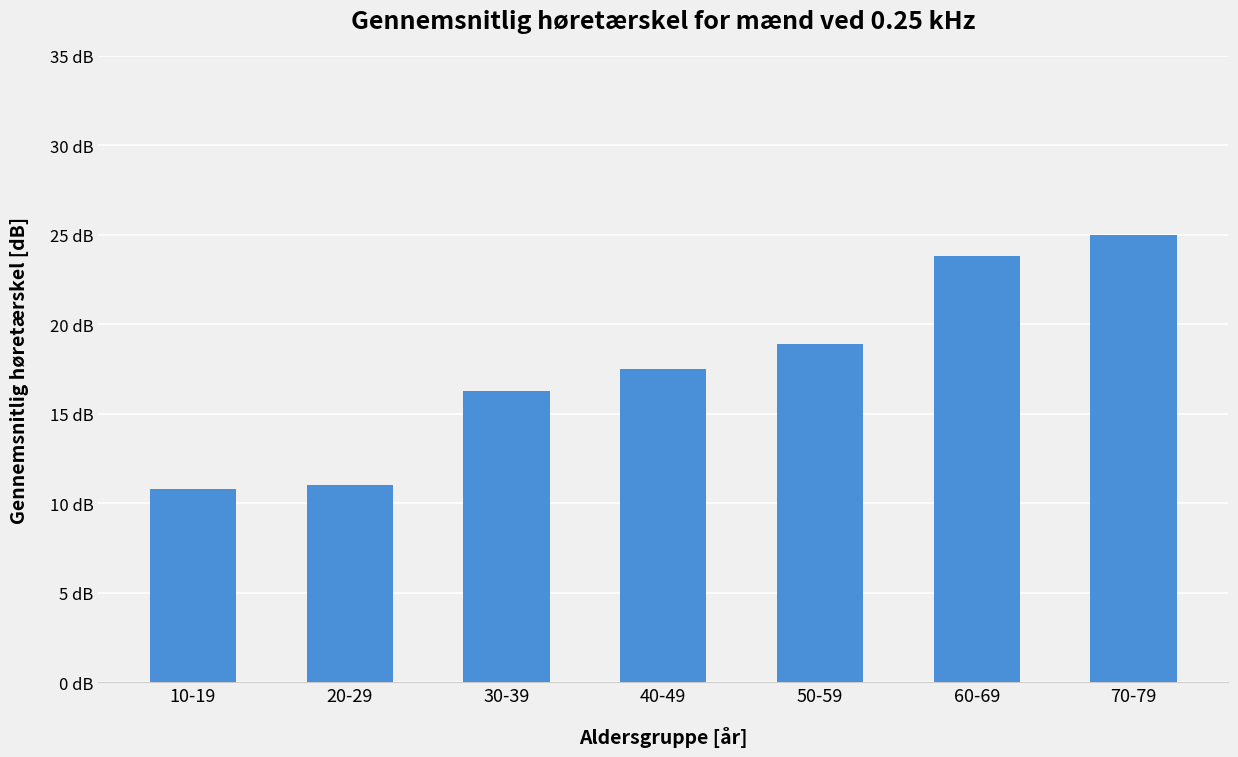

What position from the right is 40-49?

4